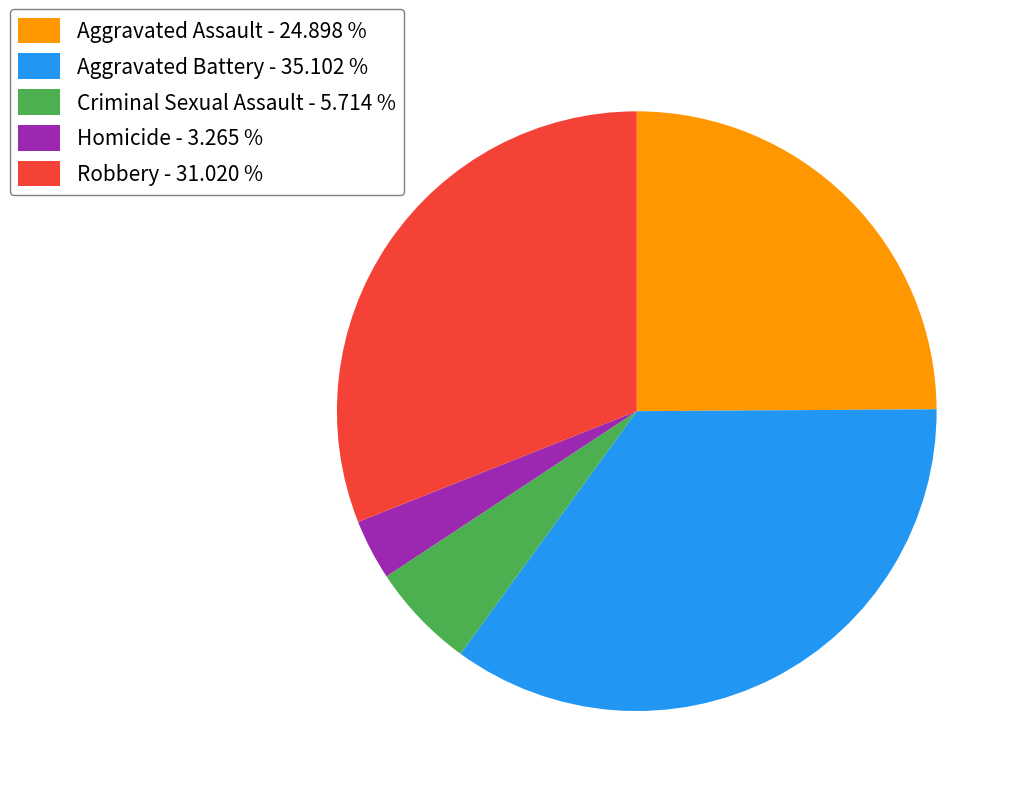

Combined, do Aggravated Battery - 35.102 % and Robbery - 31.020 % account for over 50%?

Yes